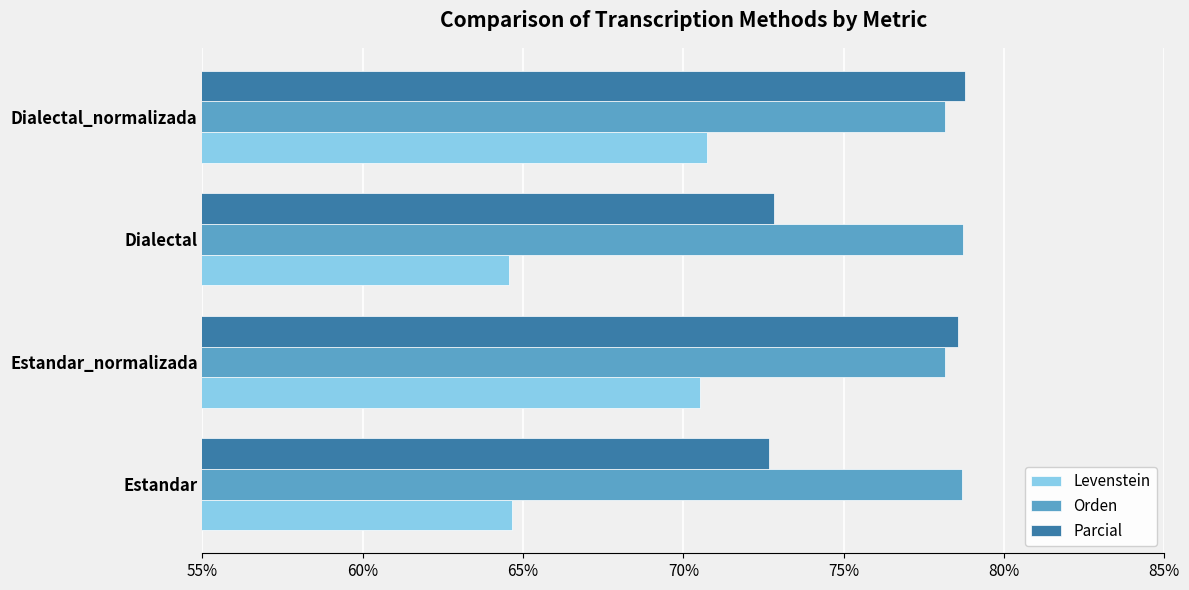

Which series has the largest total across all categories?

Orden